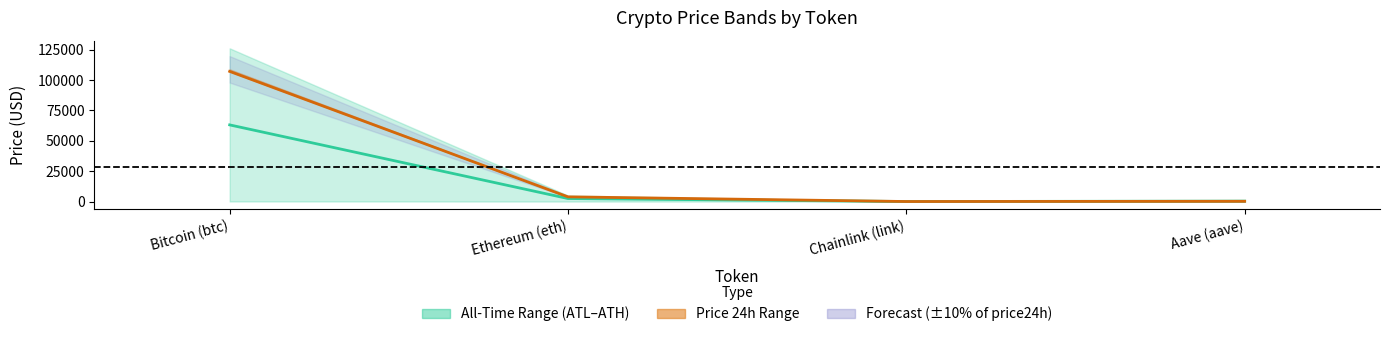

At which category does the chart reach its minimum across all series?

Chainlink (link)